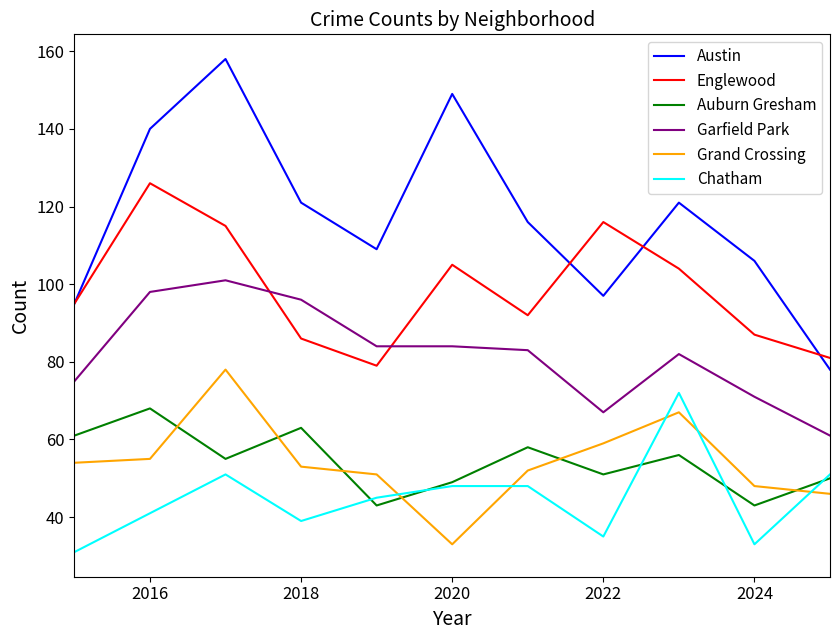

Reading left to right, extract all data points from this chart.

Austin: 95	140	158	121	109	149	116	97	121	106	78
Englewood: 95	126	115	86	79	105	92	116	104	87	81
Auburn Gresham: 61	68	55	63	43	49	58	51	56	43	50
Garfield Park: 75	98	101	96	84	84	83	67	82	71	61
Grand Crossing: 54	55	78	53	51	33	52	59	67	48	46
Chatham: 31	41	51	39	45	48	48	35	72	33	51